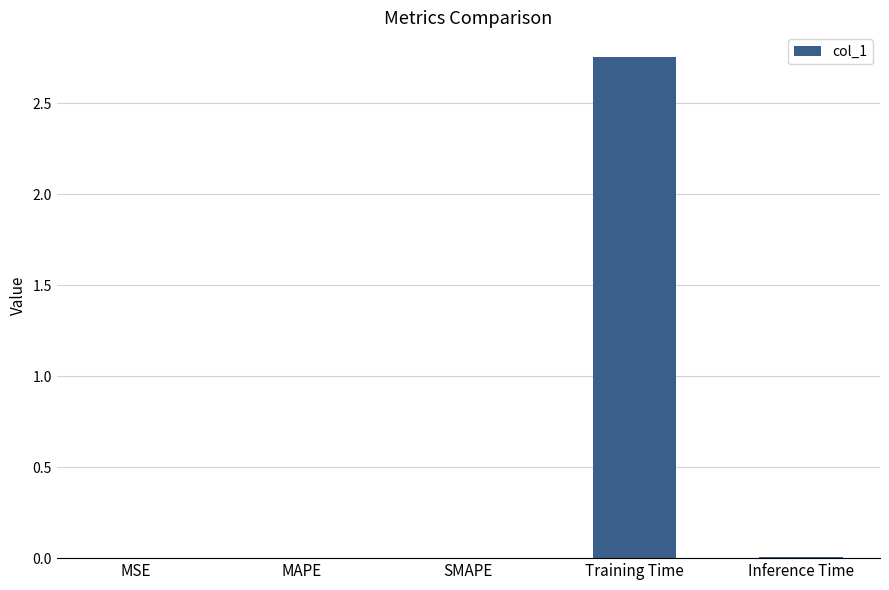

The value at SMAPE is 0.0. True or false?

True